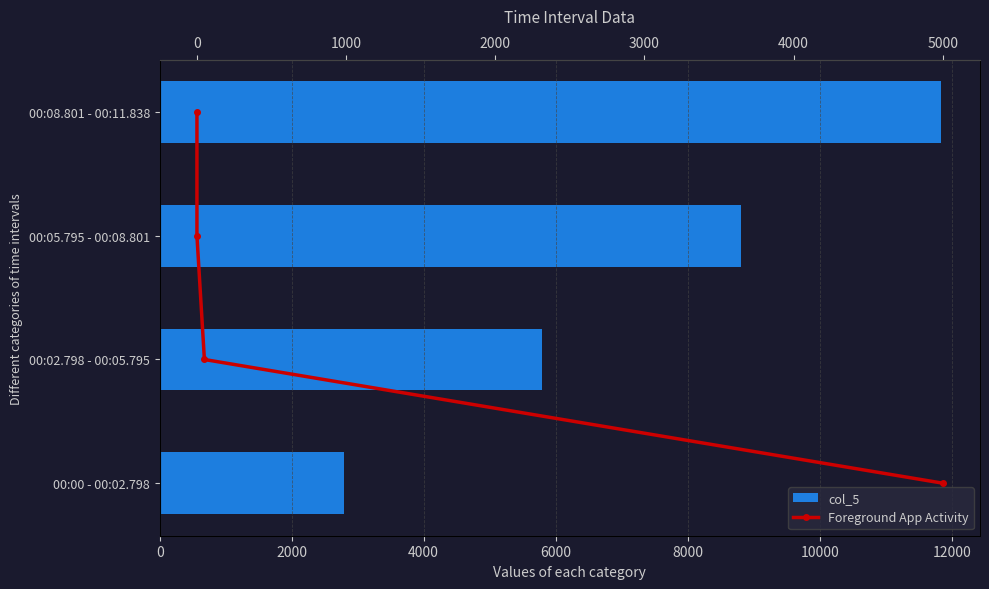

Which series has the largest total across all categories?

col_5